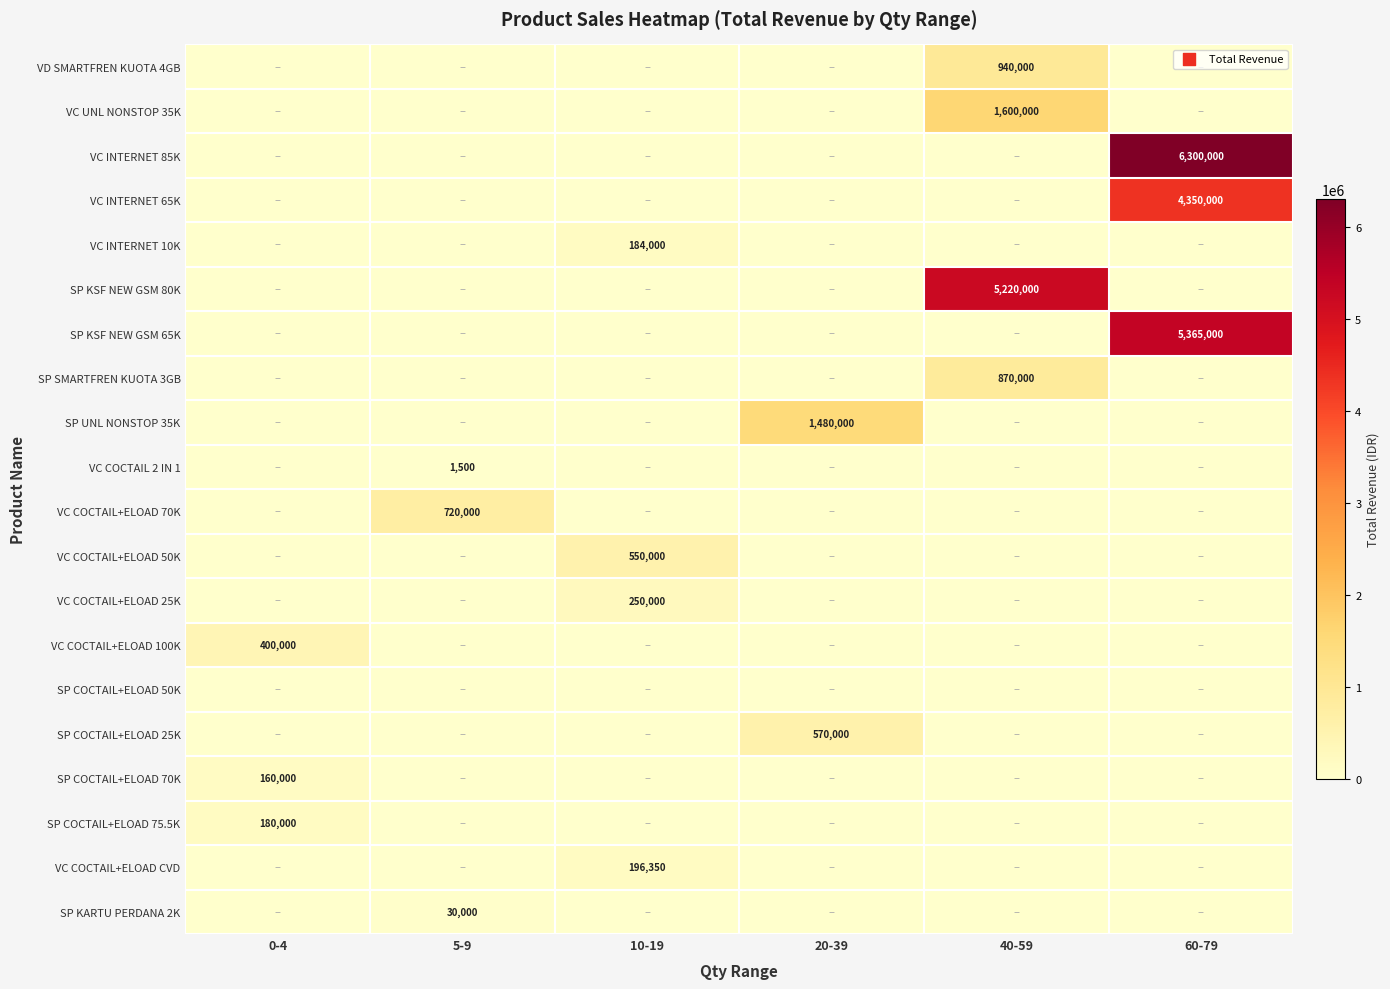

Is it true that SP KSF NEW GSM 80K equals 2881255 at 40-59?

False